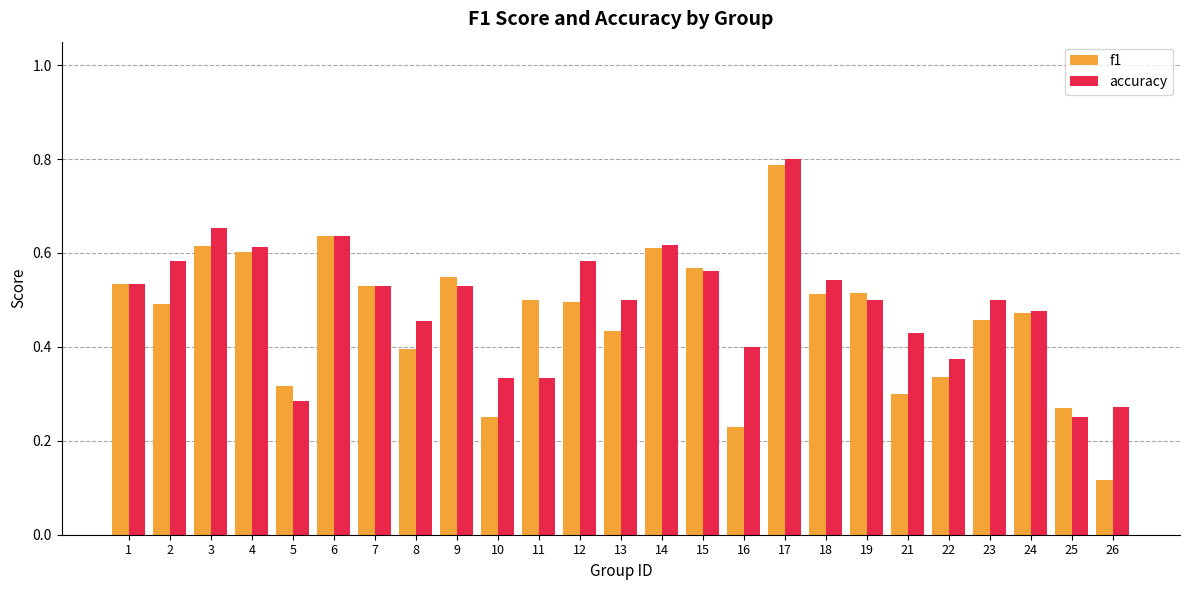

The accuracy series shows 0.3 at 5. True or false?

True